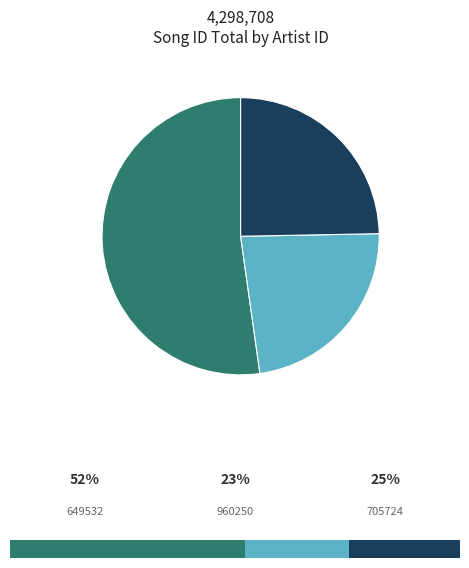

What percentage is the 705724 slice, to the nearest percent?

25%